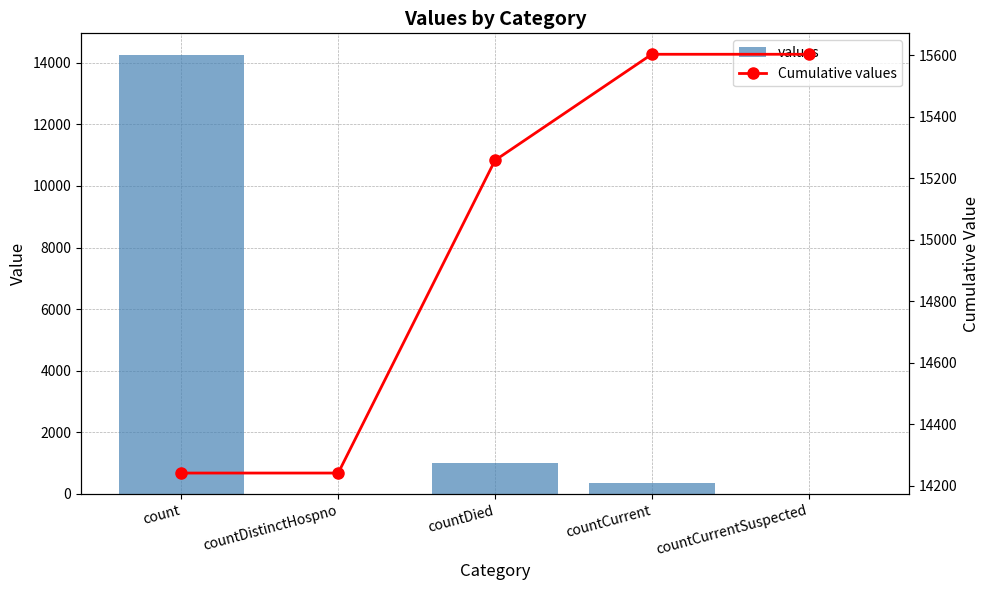

Is the value of values at countCurrent greater than the value of Cumulative values at countCurrent?

No